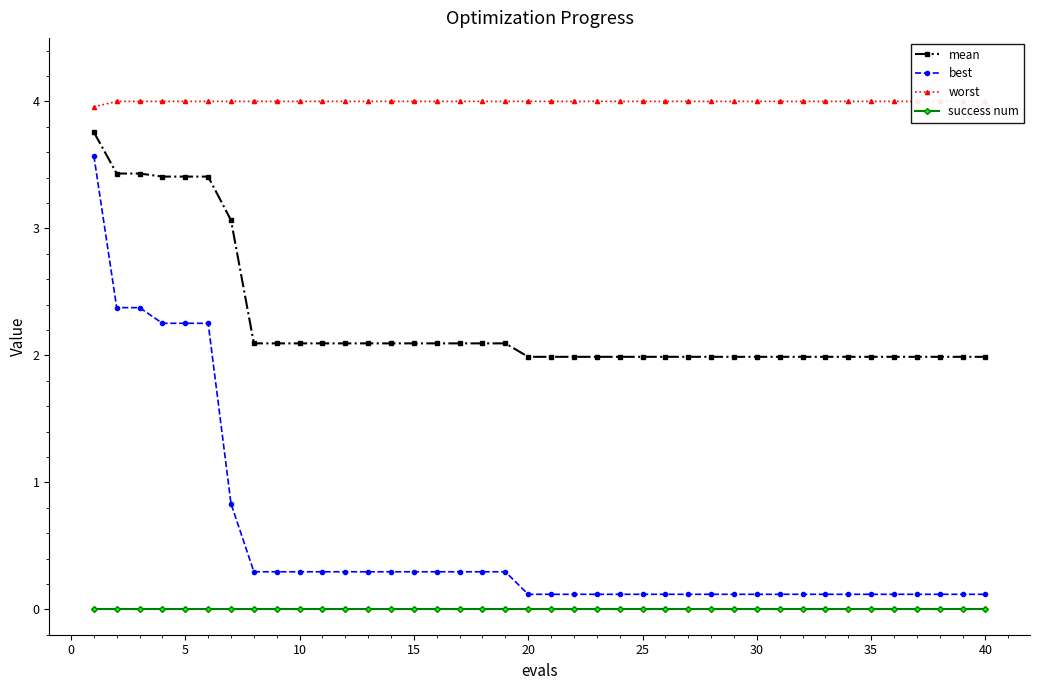

True or false: worst and success num cross at least once.

False